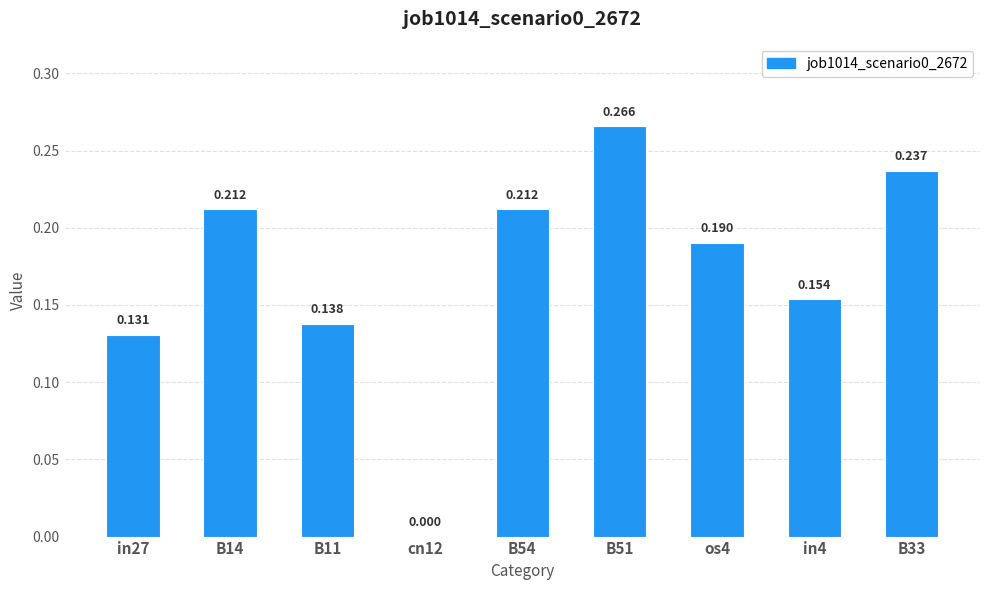

What is the difference between the maximum and minimum values?

0.3